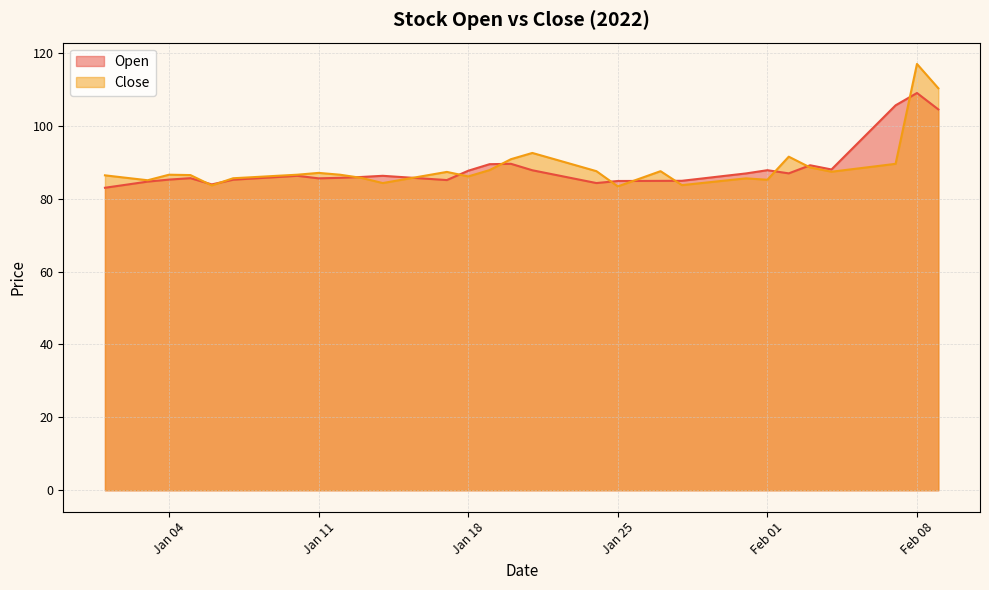

How many data points in Close are less than 86?

15